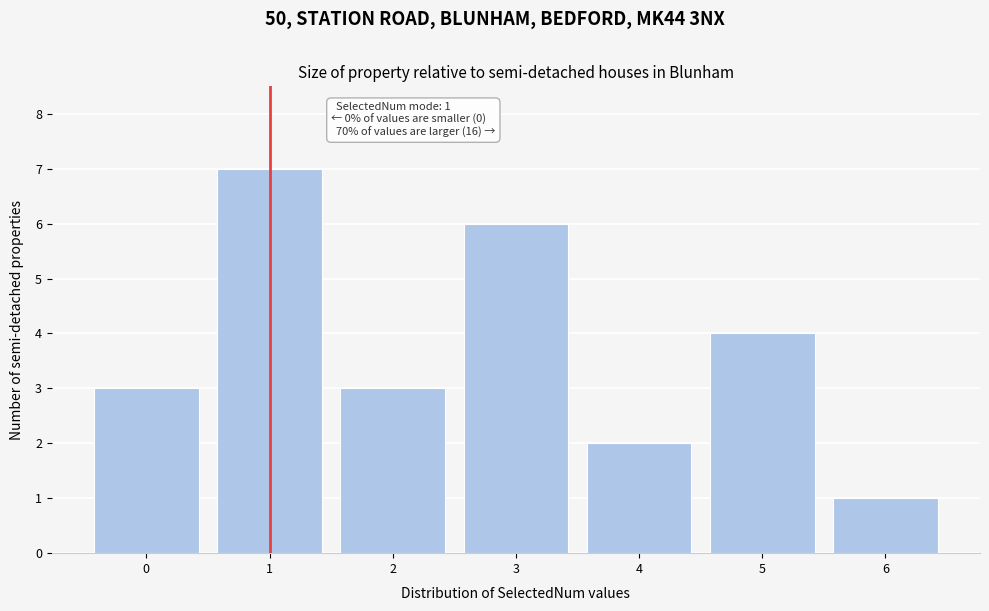

Reading left to right, list all the values displayed in this chart.

0=3	1=7	2=3	3=6	4=2	5=4	6=1